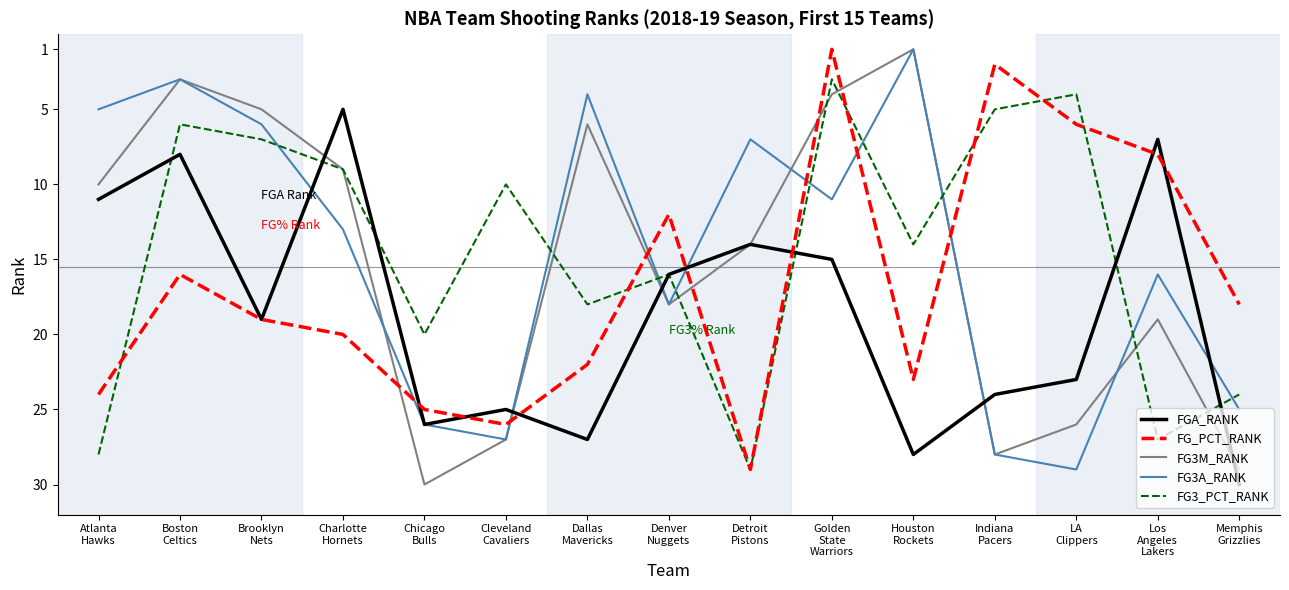

What is the approximate value of FG3_PCT_RANK at LA
Clippers, to the nearest 5?

5